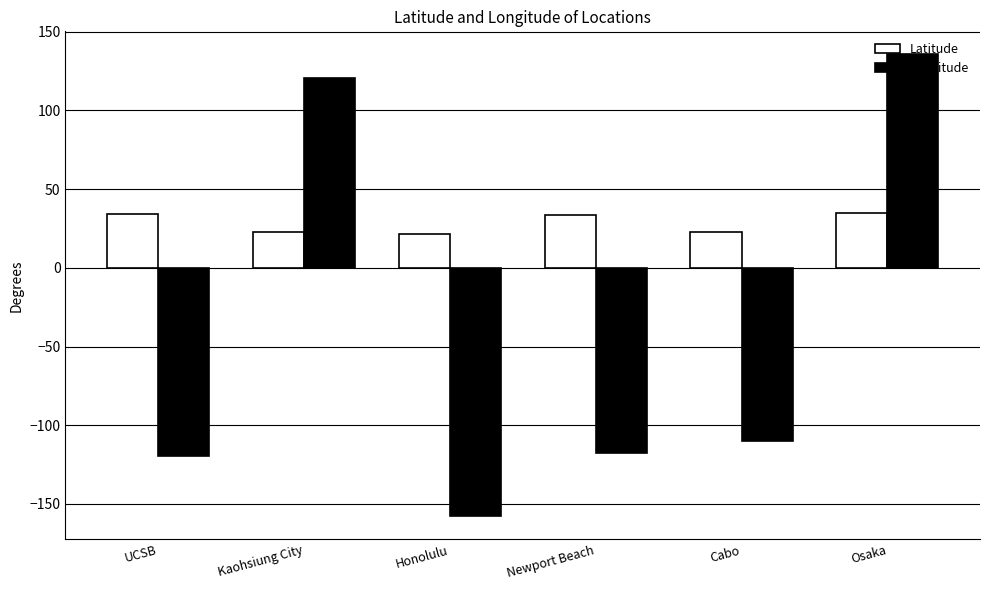

What is the label of the 6th bar from the left?

Osaka